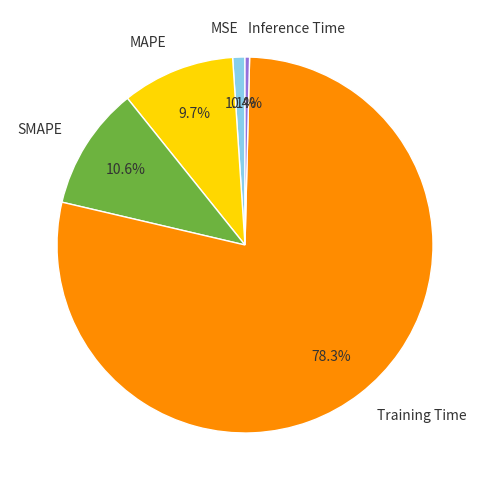

The SMAPE slice represents 1% of the pie. True or false?

False